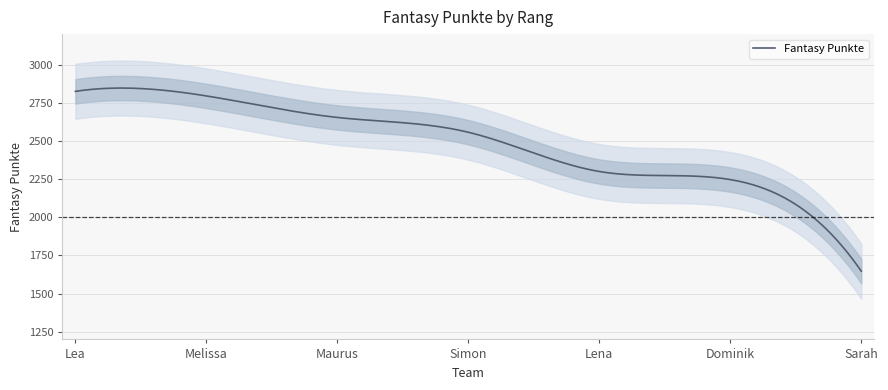

At which label does the data first exceed 2557?

Lea